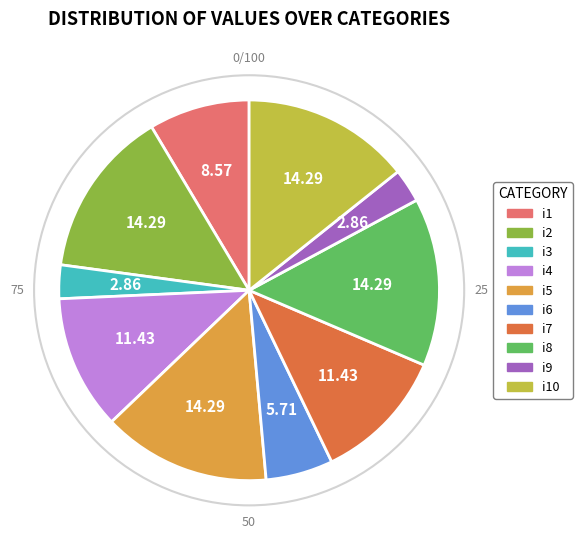

Does any single category account for the majority?

No